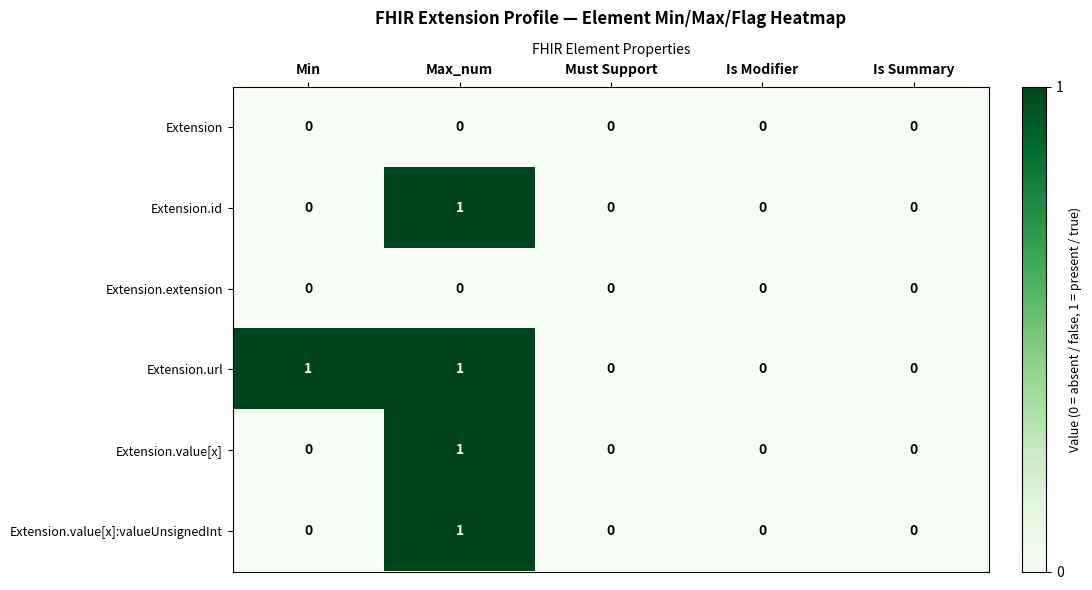

Which series changed the most between Min and Must Support?

Extension.url